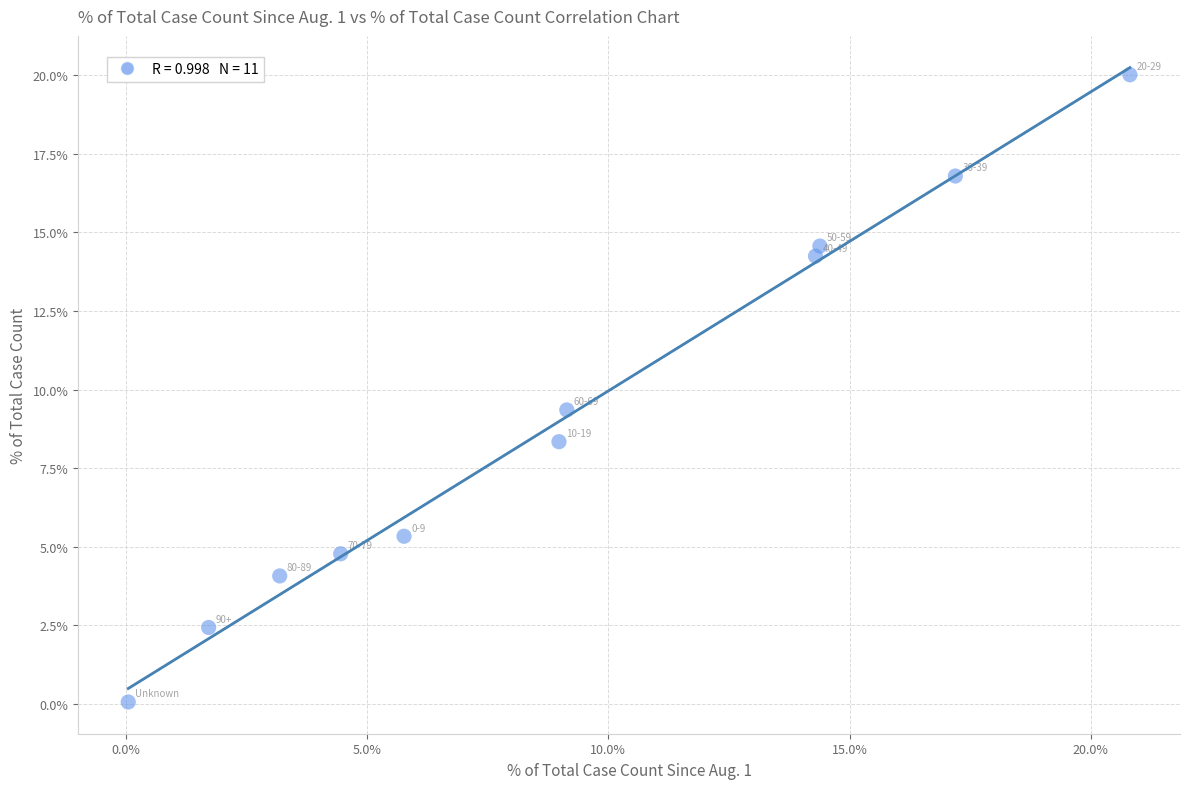

What is the average X value?

9.1